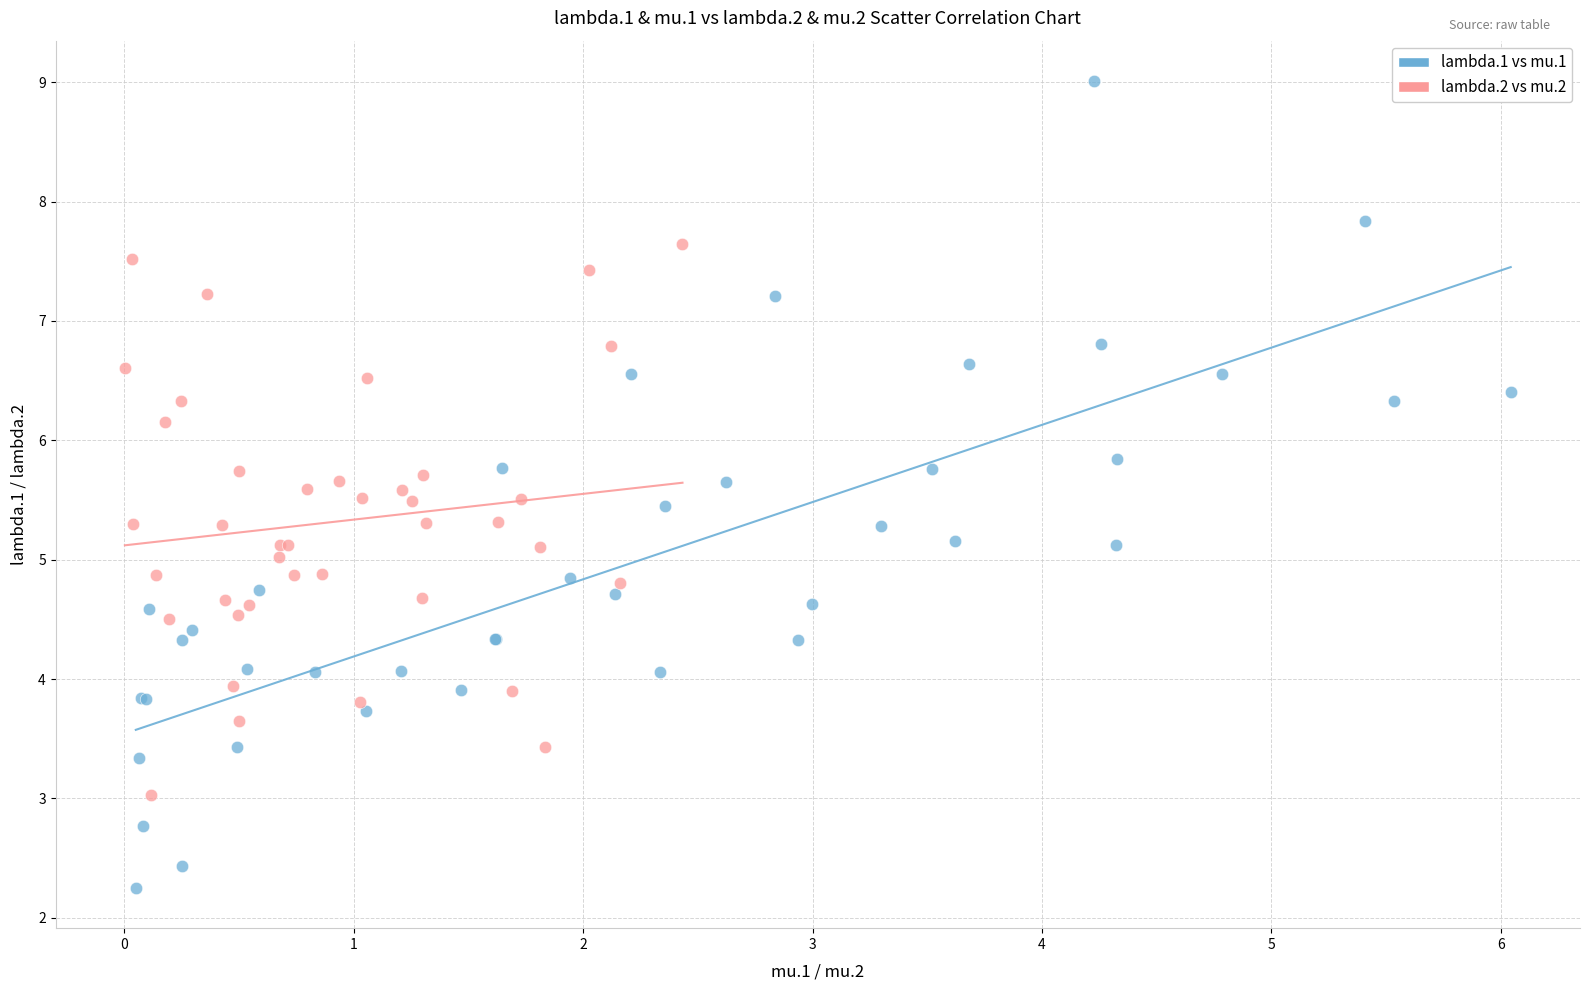

Which series reaches the maximum Y coordinate?

lambda.1 vs mu.1